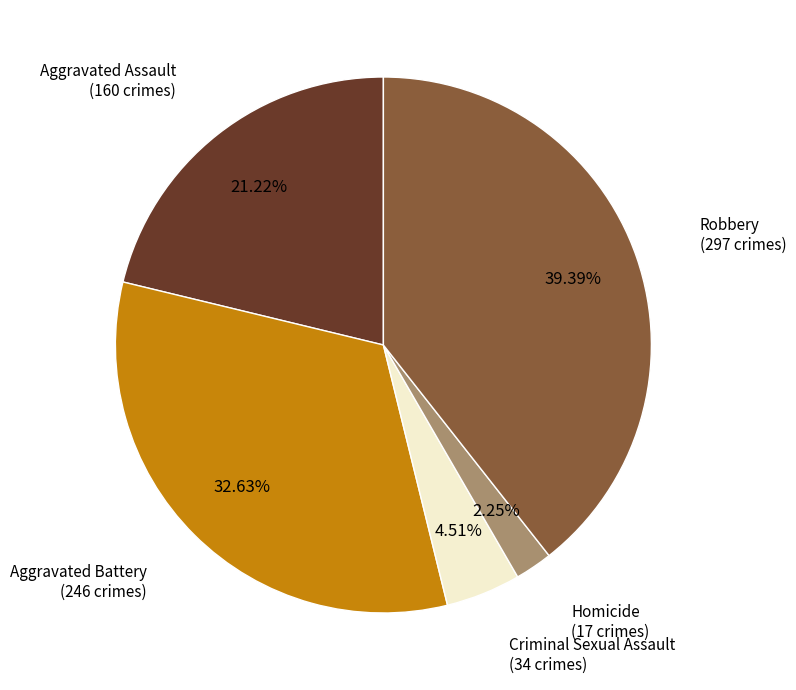

To the nearest percent, what is the difference between the largest and smallest slice percentages?

37%